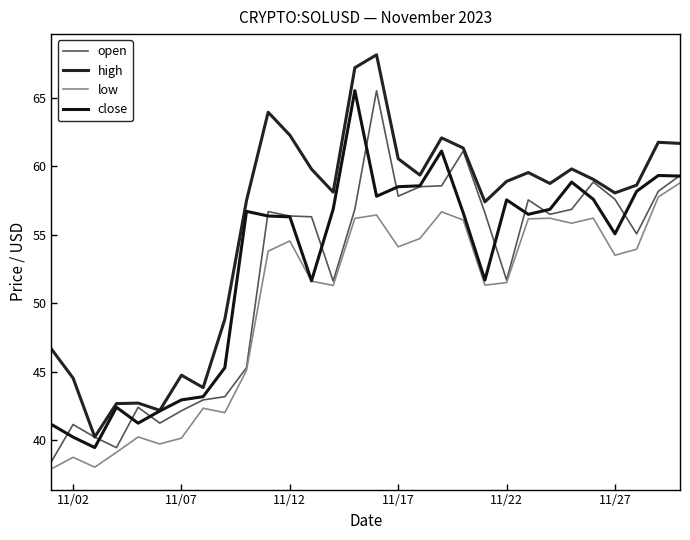

How many lines are shown in the chart?

4